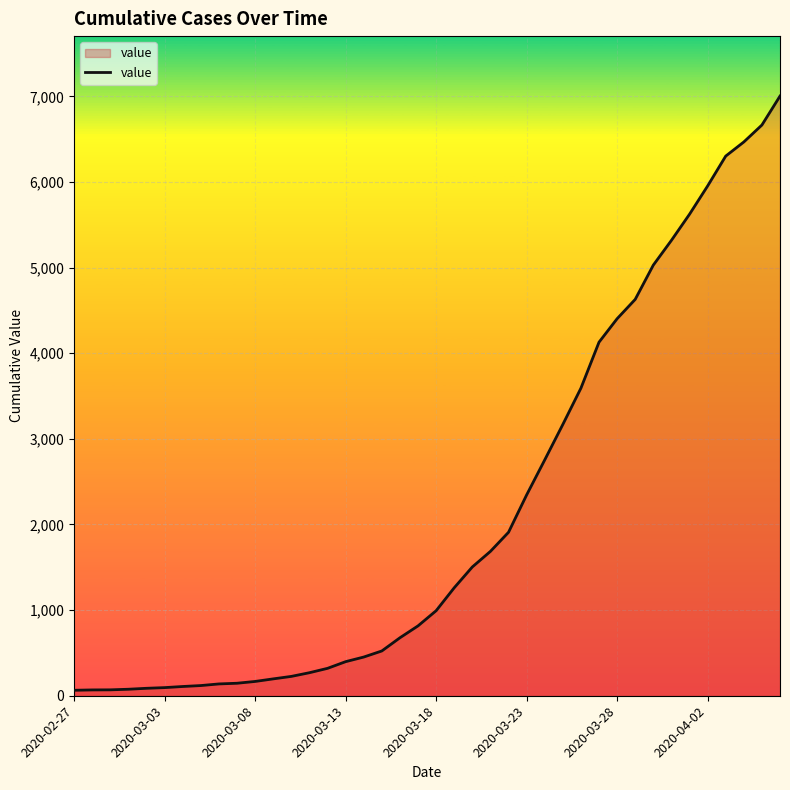

What is the difference between the maximum and minimum values?

6939